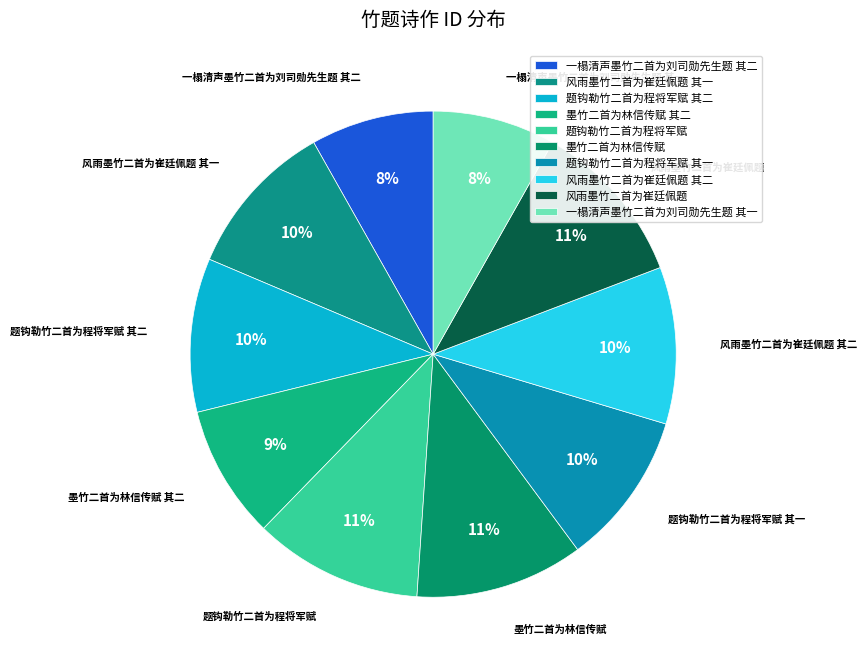

To the nearest percent, what is the combined percentage of 题钩勒竹二首为程将军赋 and 一榻清声墨竹二首为刘司勋先生题 其一?

19%